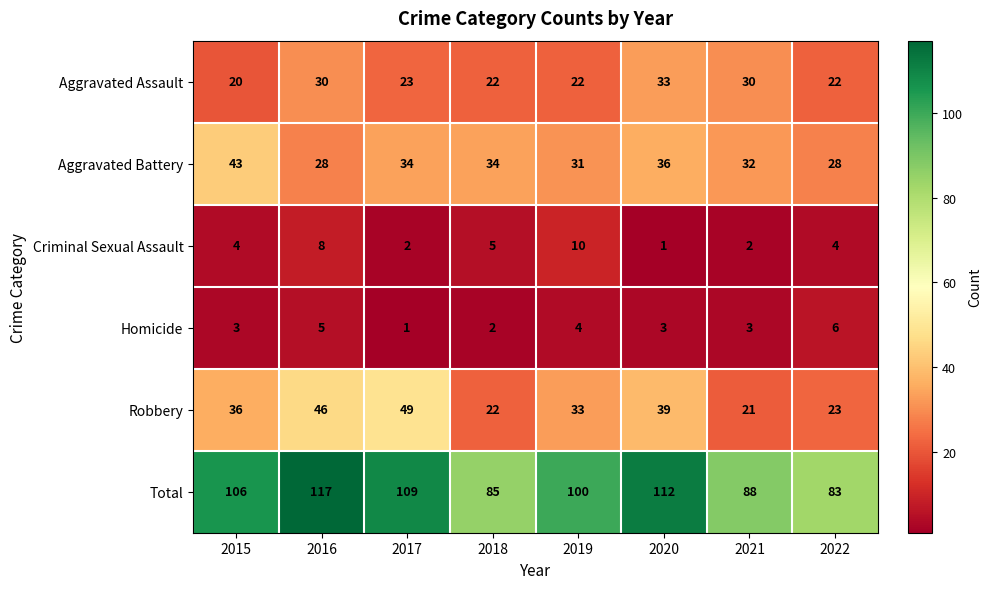

What is the spread (max minus min) of values at 2016?

112